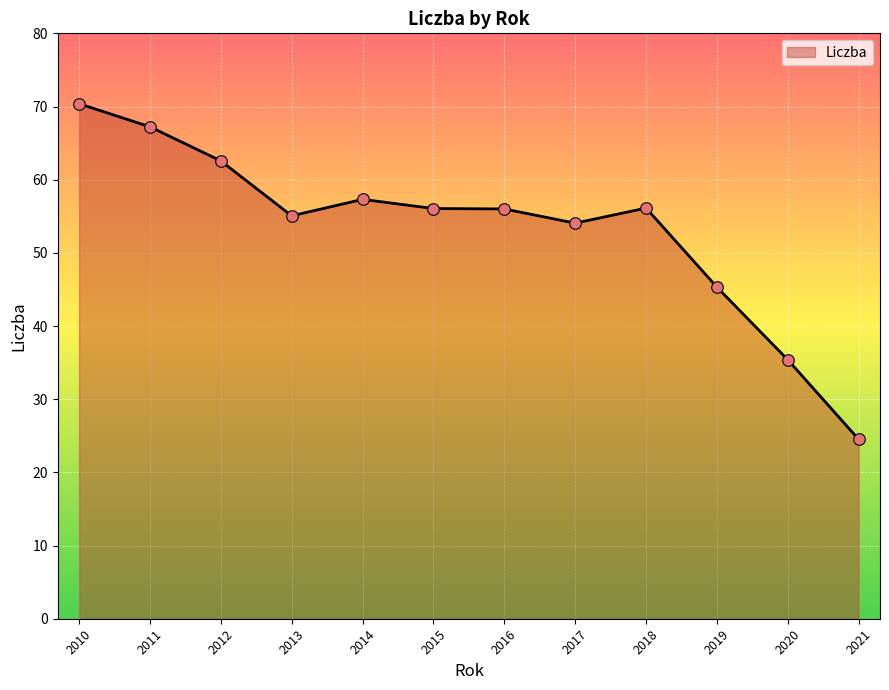

Approximately how many times larger is the value at 2013 compared to 2010?

0.8